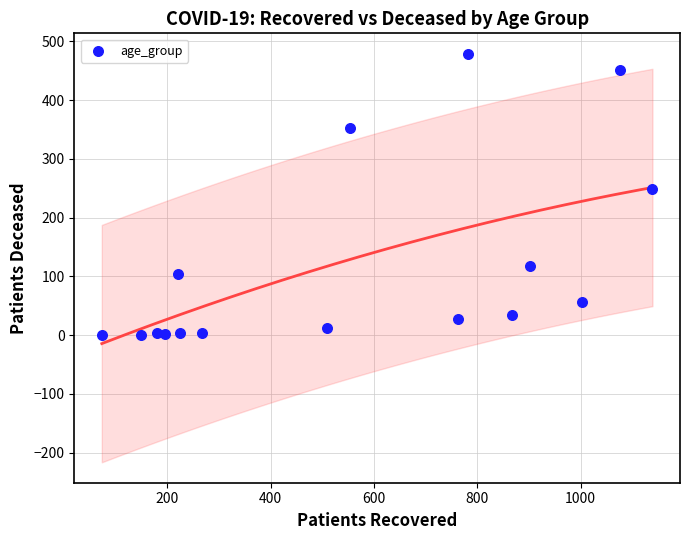

What Y value in the scatter plot is closest to 239?

249